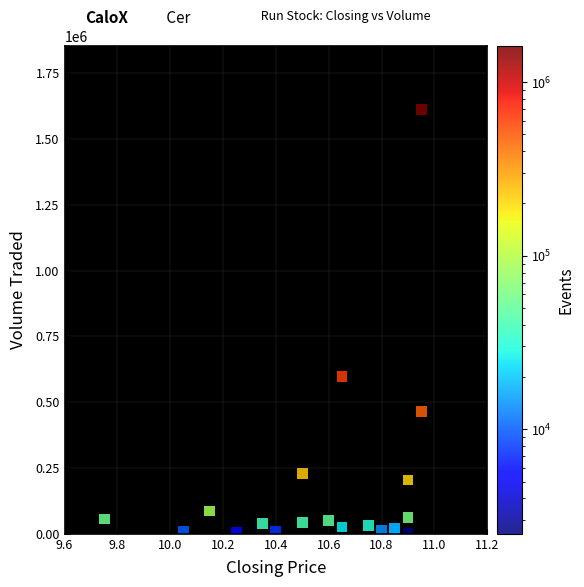

What Y value in the scatter plot is closest to 806700?

596700